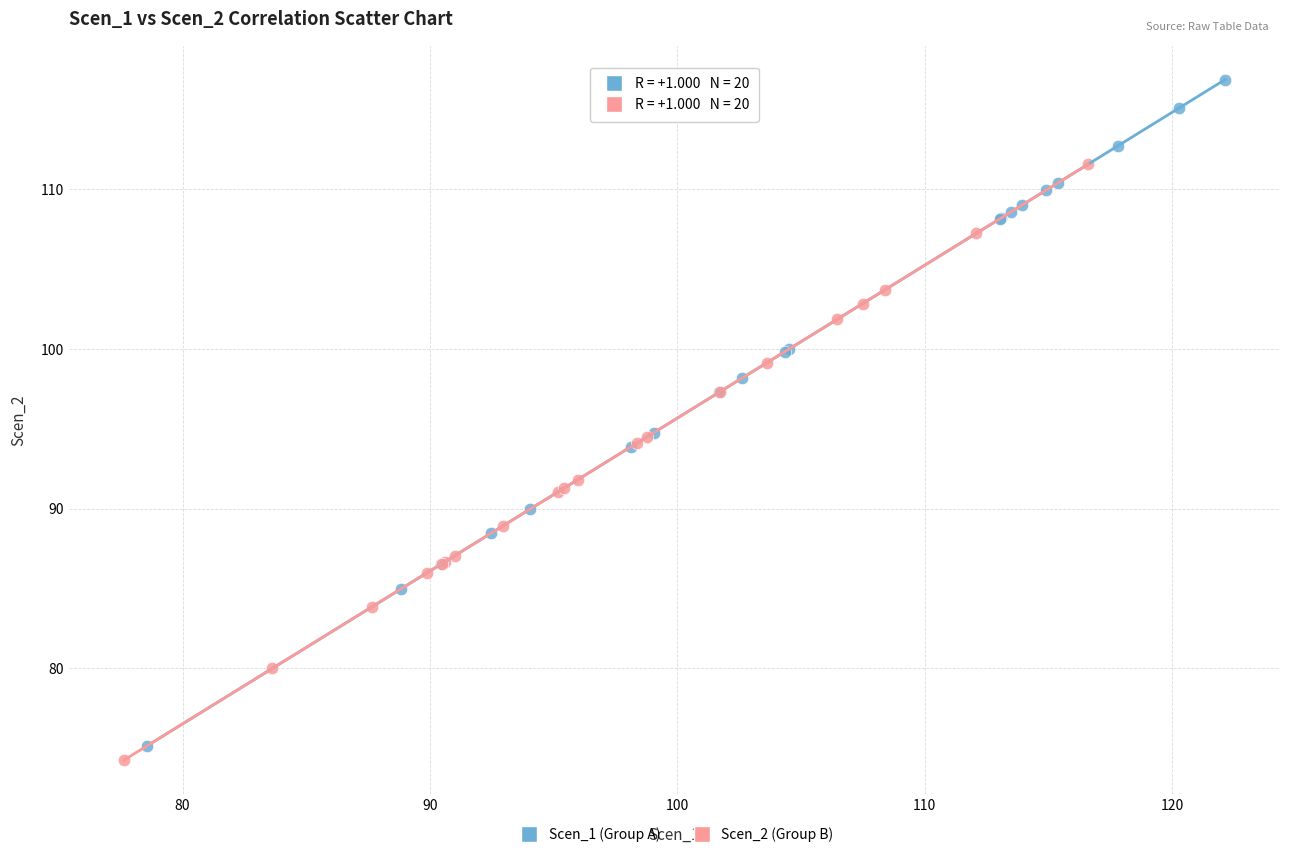

Which series reaches the maximum Y coordinate?

Scen_1 (Group A)